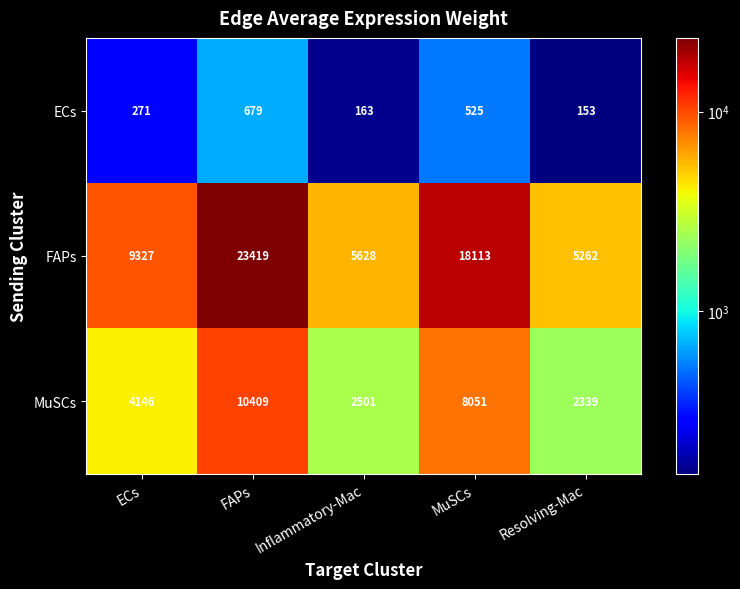

What is the sum of all ECs values?

1791